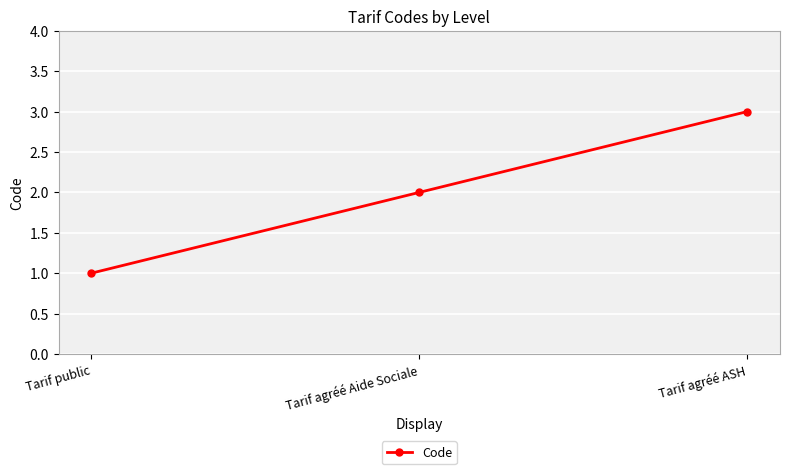

Which category has the highest value across all series?

Tarif agréé ASH